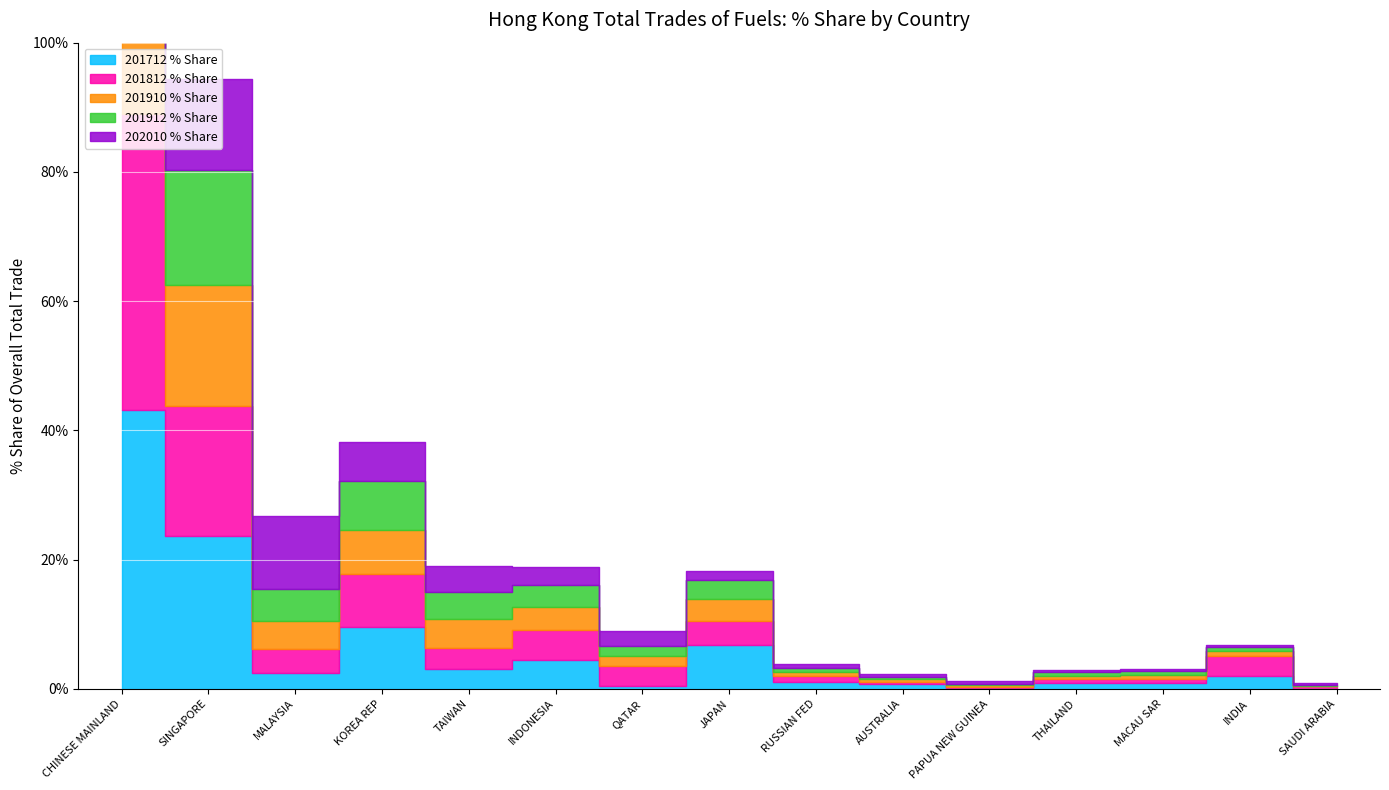

Between INDIA and JAPAN, which is larger?

JAPAN